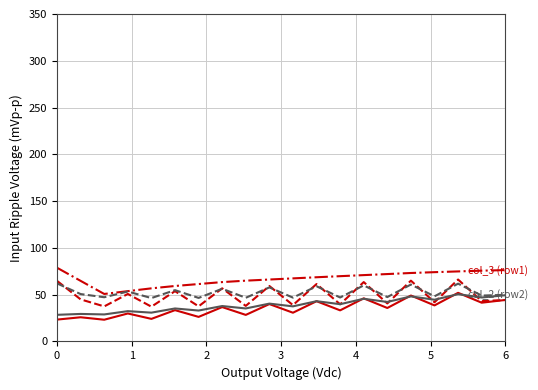

What is the smallest value displayed?

23.2